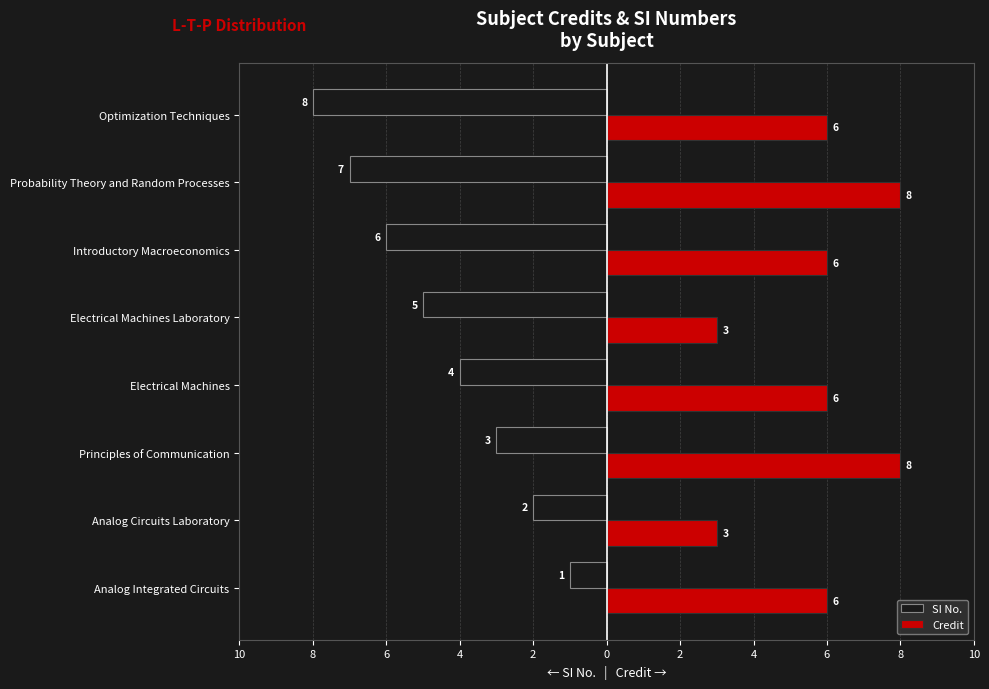

What are all the series names shown in the legend?

SI No., Credit